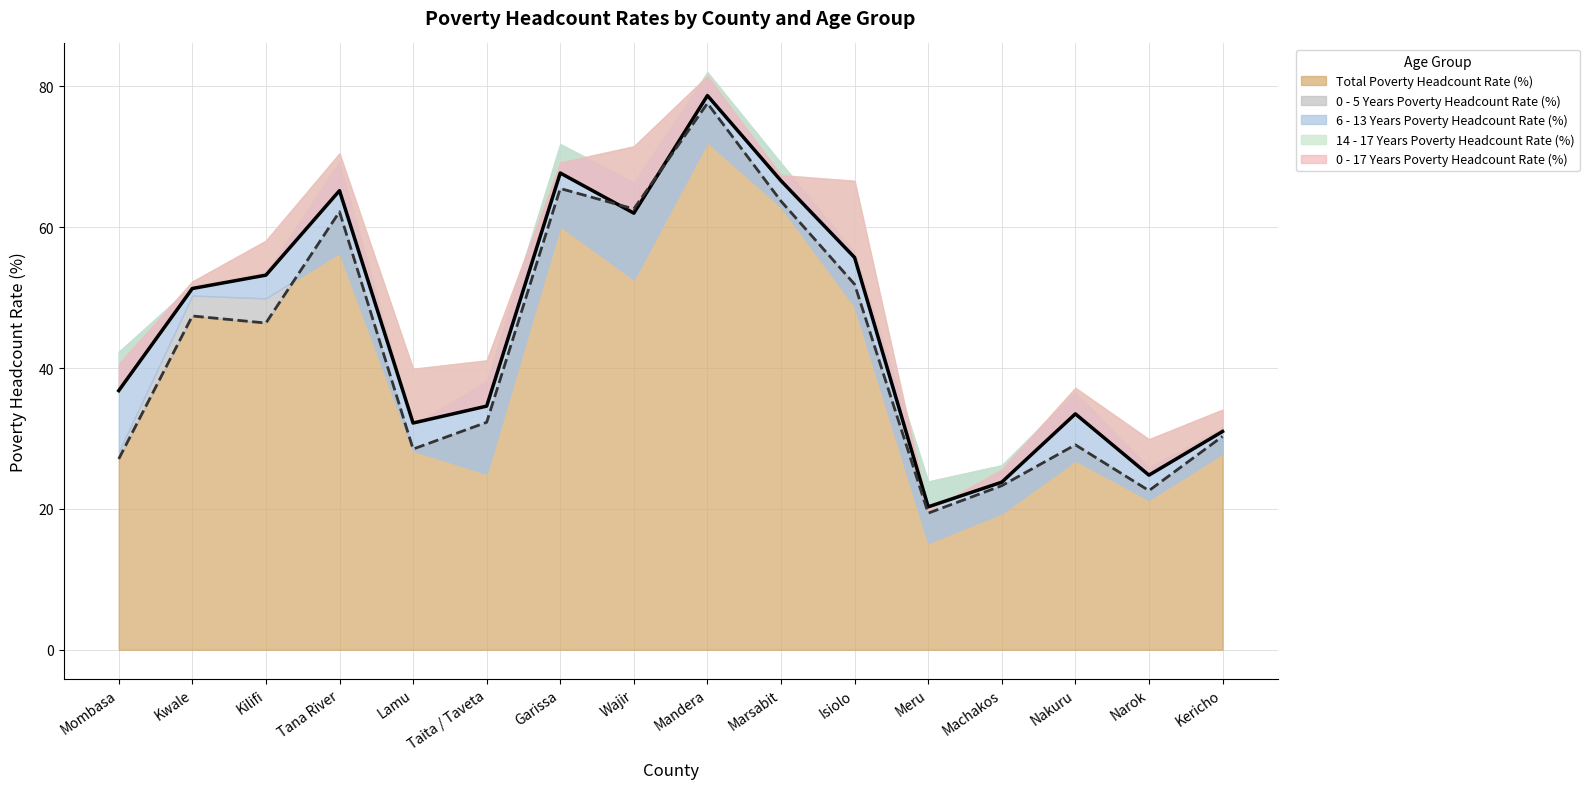

Is it true that Total Poverty Headcount Rate (%) equals 39.4 at Mombasa?

False